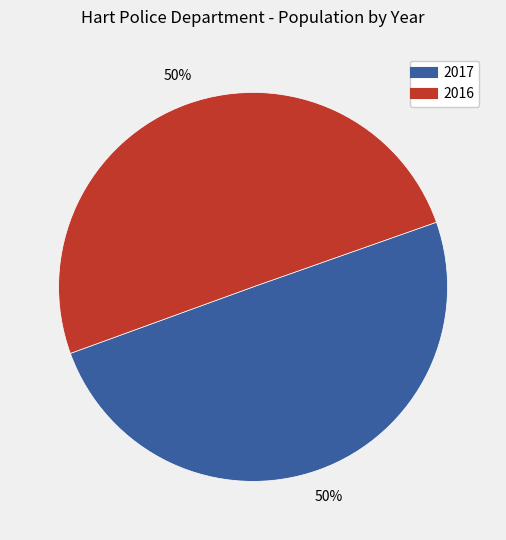

What is the ratio of the value at 2016 to the value at 2017?

1.0